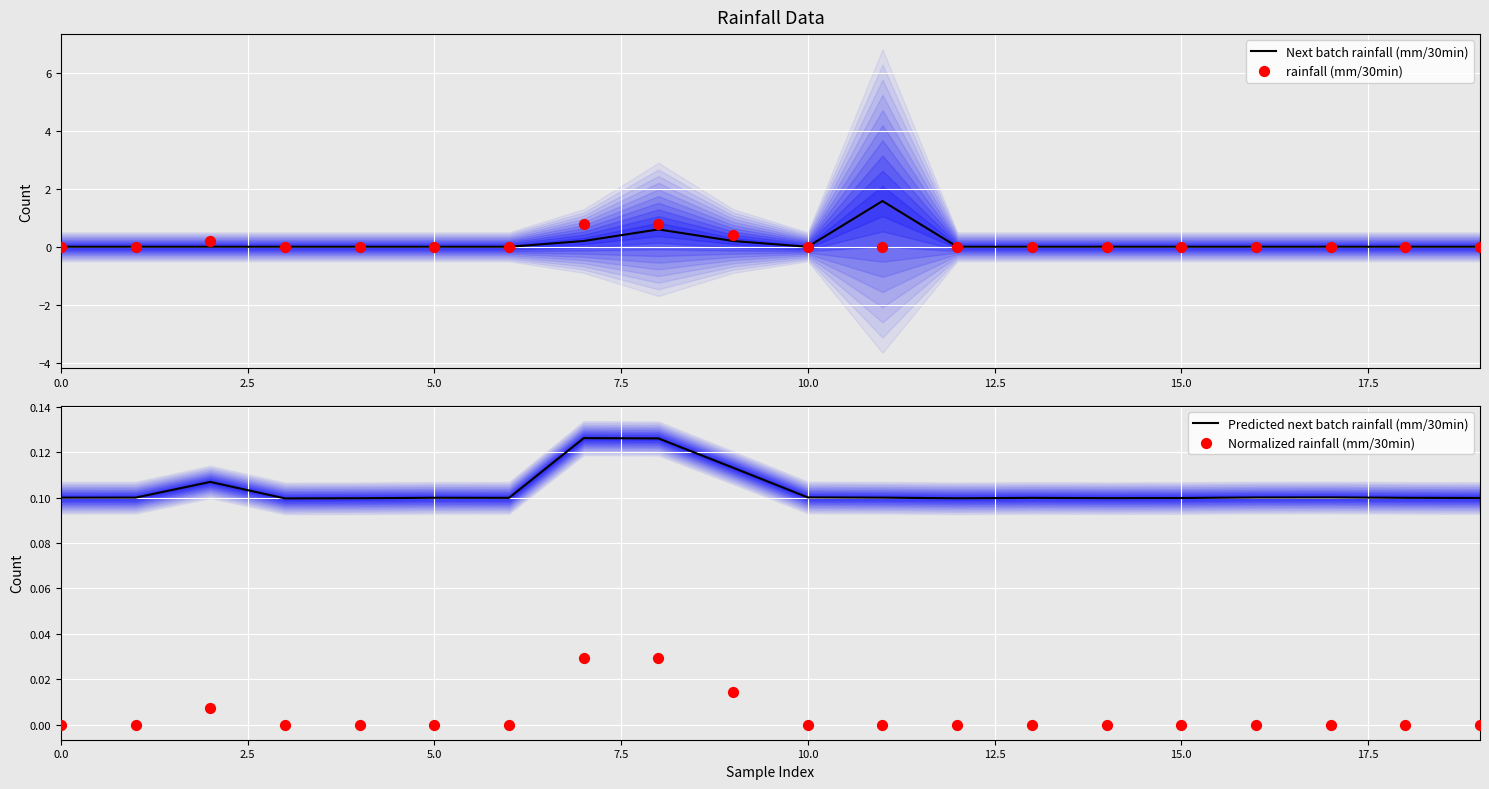

What are all the series names shown in the legend?

Next batch rainfall (mm/30min), rainfall (mm/30min), Predicted next batch rainfall (mm/30min), Normalized rainfall (mm/30min)